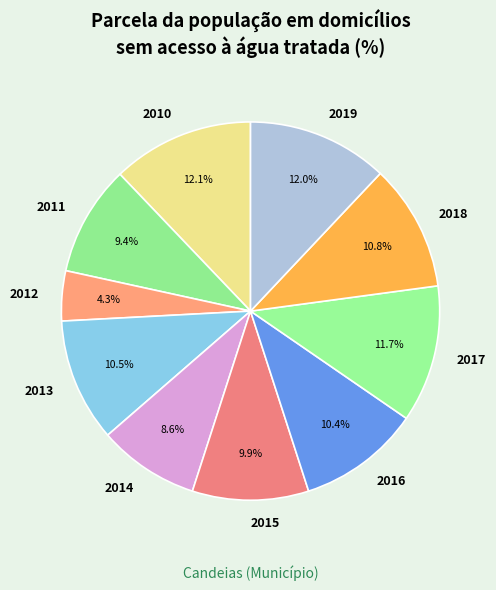

Which category has the smallest portion of the pie?

2012